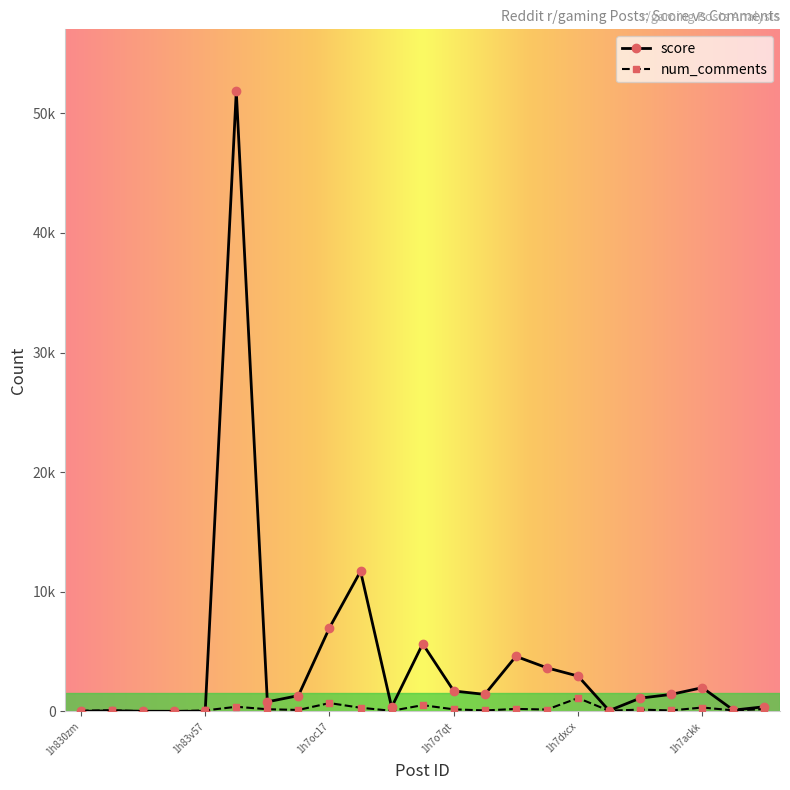

Which series has the largest range (max minus min)?

score